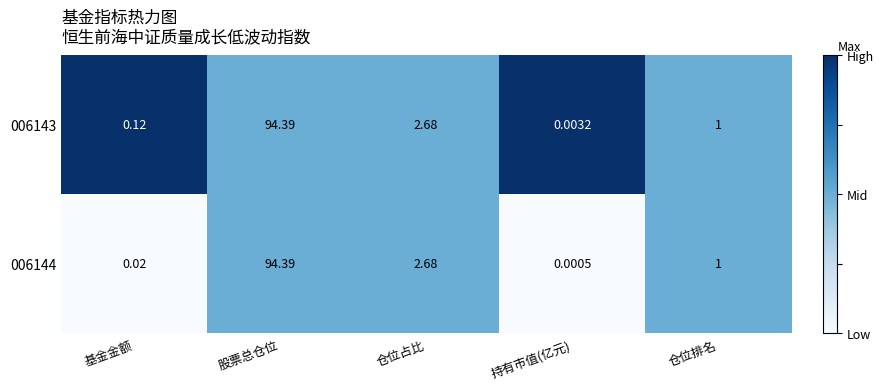

List the labels in order of 006143 value, smallest first.

持有市值(亿元), 基金金额, 仓位排名, 仓位占比, 股票总仓位